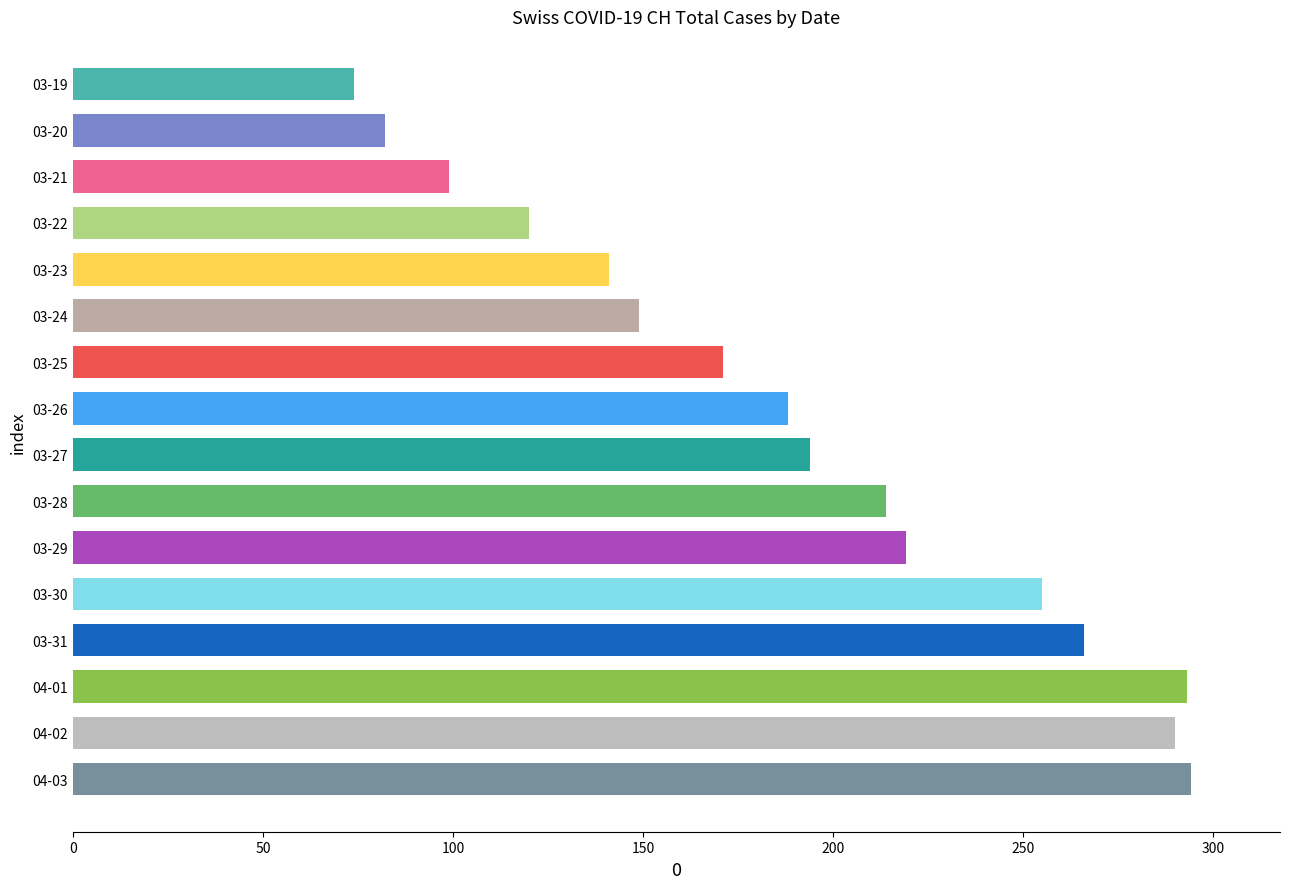

The chart shows a value of 214 at 03-28. True or false?

True